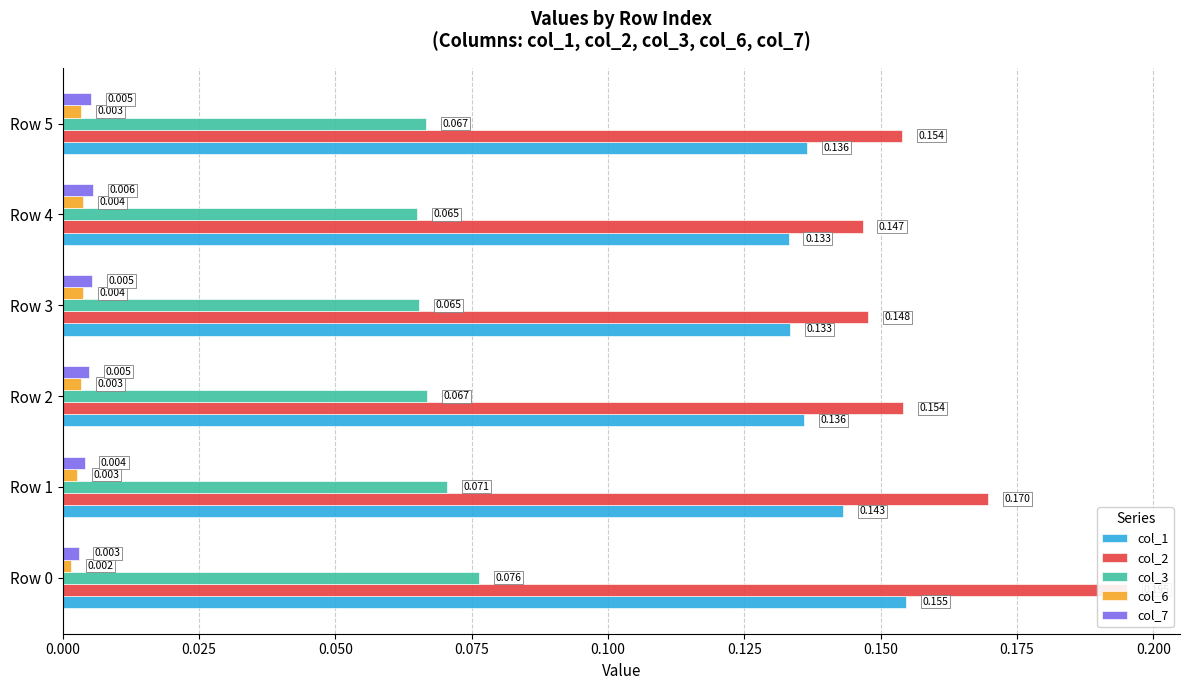

Where is col_2 nearest to the value 0?

0.100